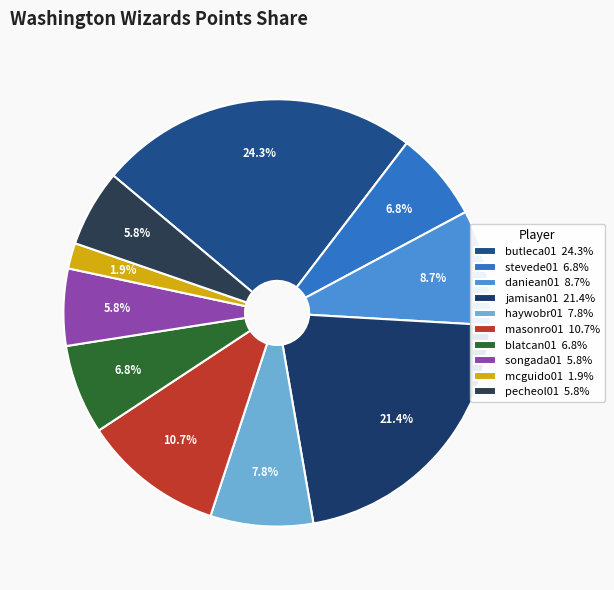

Is it true that mcguido01 is 2% of the pie?

True